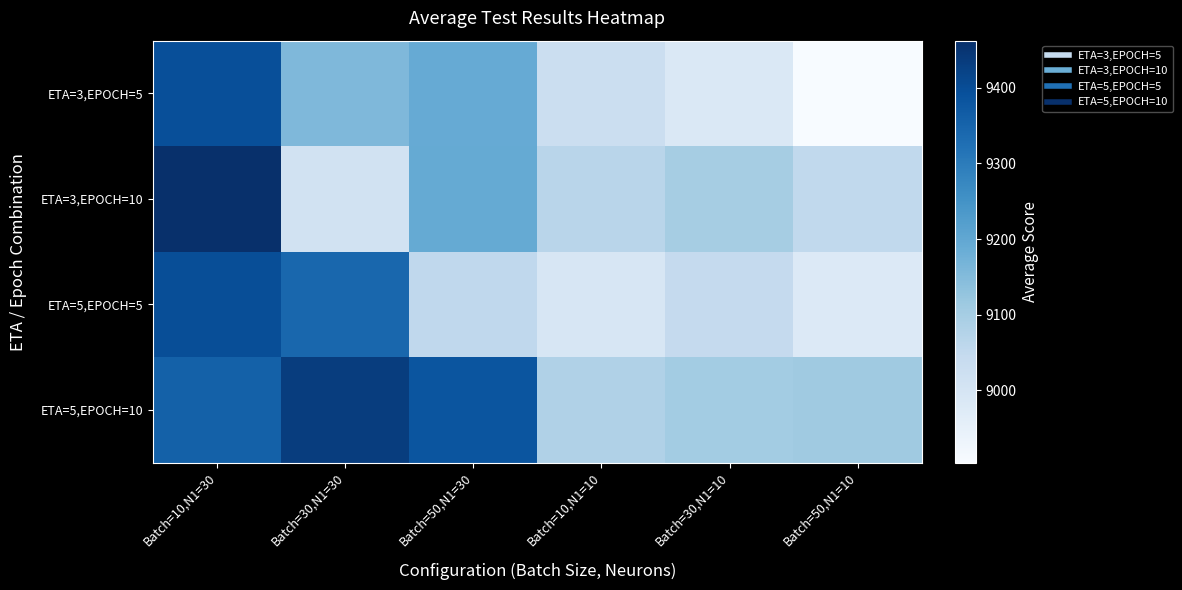

Reading left to right, what are all the values shown in this chart?

ETA=3,EPOCH=5: Batch=10,N1=30=9396.4	Batch=30,N1=30=9157.1	Batch=50,N1=30=9190.4	Batch=10,N1=10=9030.7	Batch=30,N1=10=8984.6	Batch=50,N1=10=8904.6
ETA=3,EPOCH=10: Batch=10,N1=30=9462.1	Batch=30,N1=30=9009.7	Batch=50,N1=30=9193.1	Batch=10,N1=10=9066.9	Batch=30,N1=10=9099.7	Batch=50,N1=10=9051.1
ETA=5,EPOCH=5: Batch=10,N1=30=9397.7	Batch=30,N1=30=9342.7	Batch=50,N1=30=9052.9	Batch=10,N1=10=8993.4	Batch=30,N1=10=9044.0	Batch=50,N1=10=8980.0
ETA=5,EPOCH=10: Batch=10,N1=30=9357.3	Batch=30,N1=30=9432.3	Batch=50,N1=30=9383.3	Batch=10,N1=10=9081.4	Batch=30,N1=10=9102.9	Batch=50,N1=10=9110.0